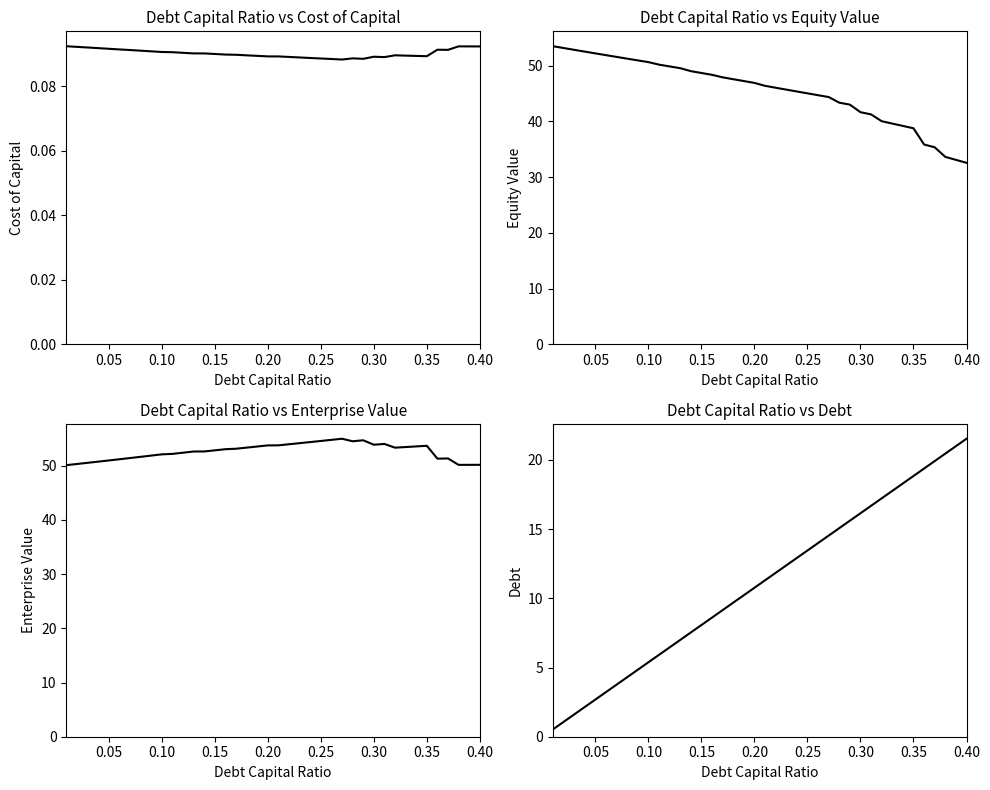

Reading right to left, what are all the values shown in this chart?

cost_capital: 0.1	0.1	0.1	0.1	0.1	0.1	0.1	0.1	0.1	0.1	0.1	0.1	0.1	0.1	0.1	0.1	0.1	0.1	0.1	0.1	0.1	0.1	0.1	0.1	0.1	0.1	0.1	0.1	0.1	0.1	0.1	0.1	0.1	0.1	0.1	0.1	0.1	0.1	0.1	0.1
equity_value: 32.6	33.1	33.6	35.4	35.9	38.8	39.2	39.6	40.0	41.3	41.7	43.0	43.4	44.4	44.7	45.1	45.4	45.7	46.1	46.4	46.9	47.3	47.6	47.9	48.4	48.7	49.0	49.6	49.9	50.2	50.7	51.0	51.3	51.6	51.9	52.2	52.5	52.9	53.2	53.5
enterprise_value: 50.2	50.1	50.1	51.3	51.3	53.7	53.5	53.4	53.3	54.0	53.9	54.7	54.5	55.0	54.8	54.6	54.3	54.1	53.9	53.7	53.7	53.5	53.3	53.1	53.0	52.8	52.6	52.6	52.4	52.2	52.1	51.9	51.6	51.4	51.2	51.0	50.7	50.5	50.3	50.1
debt: 21.5	21.0	20.5	19.9	19.4	18.8	18.3	17.8	17.2	16.7	16.2	15.6	15.1	14.5	14.0	13.5	12.9	12.4	11.8	11.3	10.8	10.2	9.7	9.2	8.6	8.1	7.5	7.0	6.5	5.9	5.4	4.8	4.3	3.8	3.2	2.7	2.2	1.6	1.1	0.5